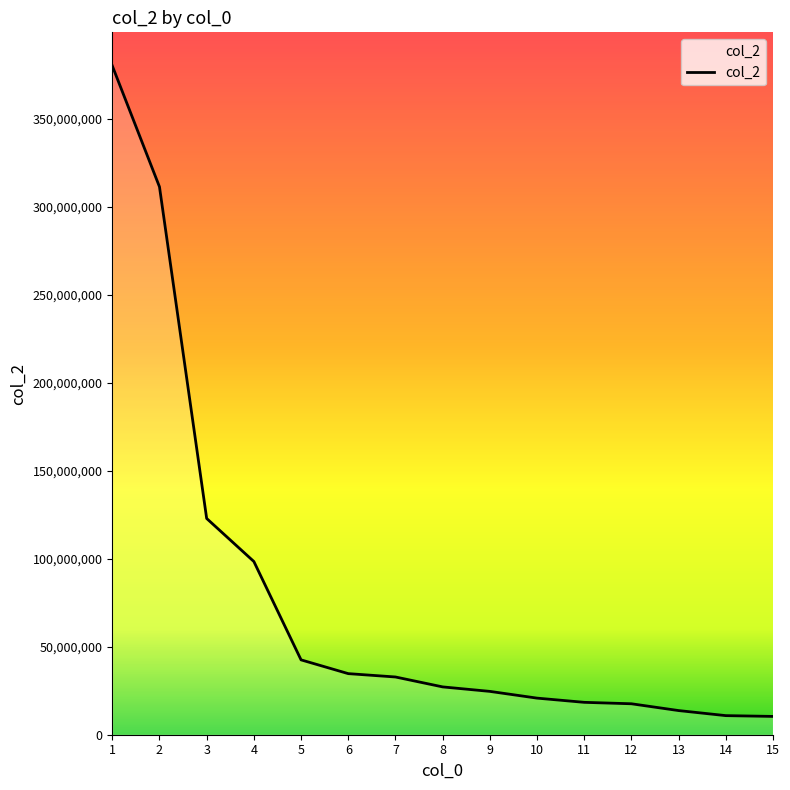

Read the value at 6.

34720384